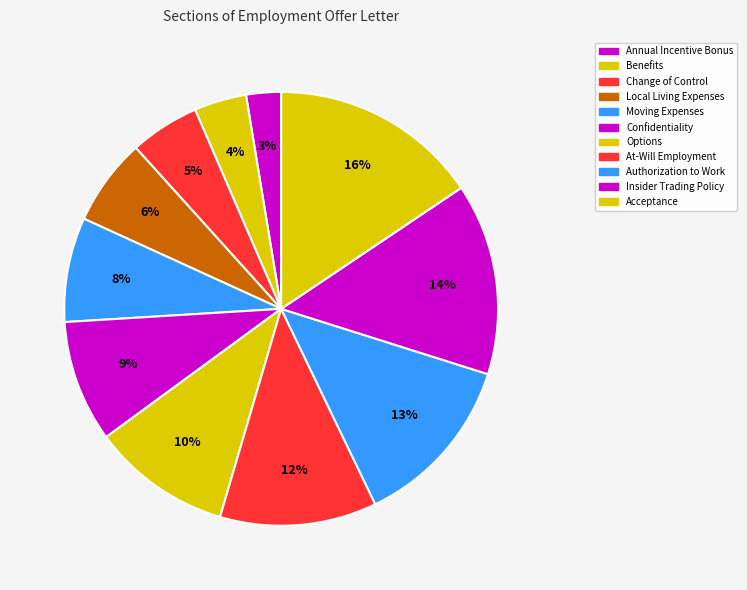

How many segments does this pie chart have?

11